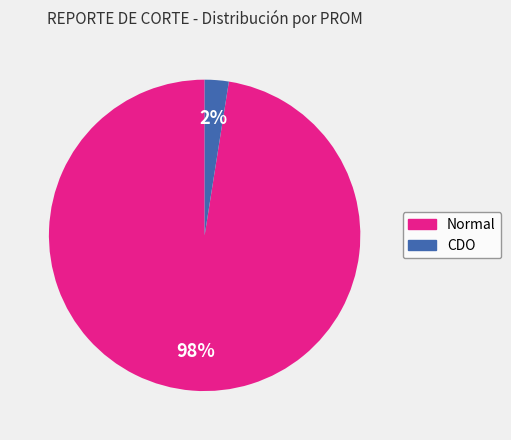

How many segments does this pie chart have?

2